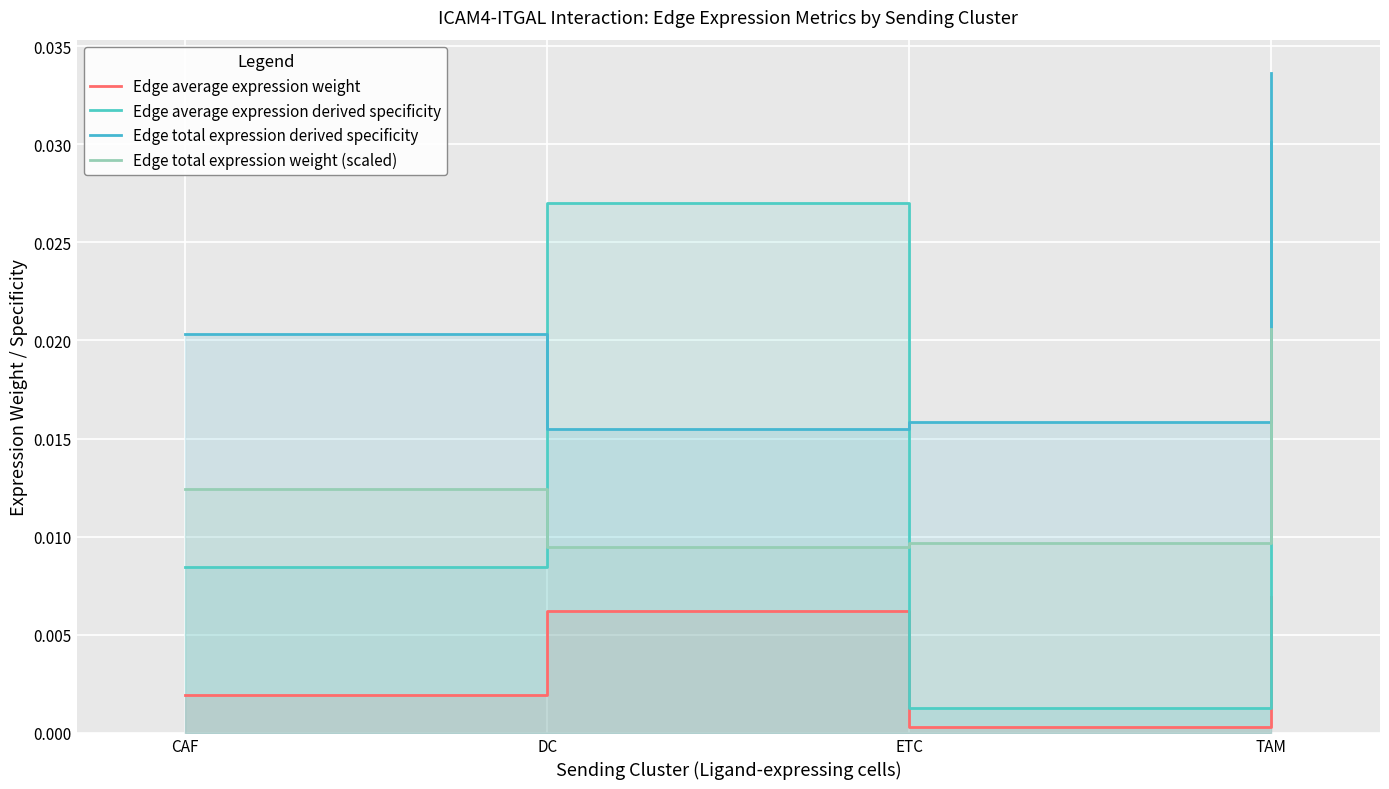

Which category has the lowest value across all series?

ETC